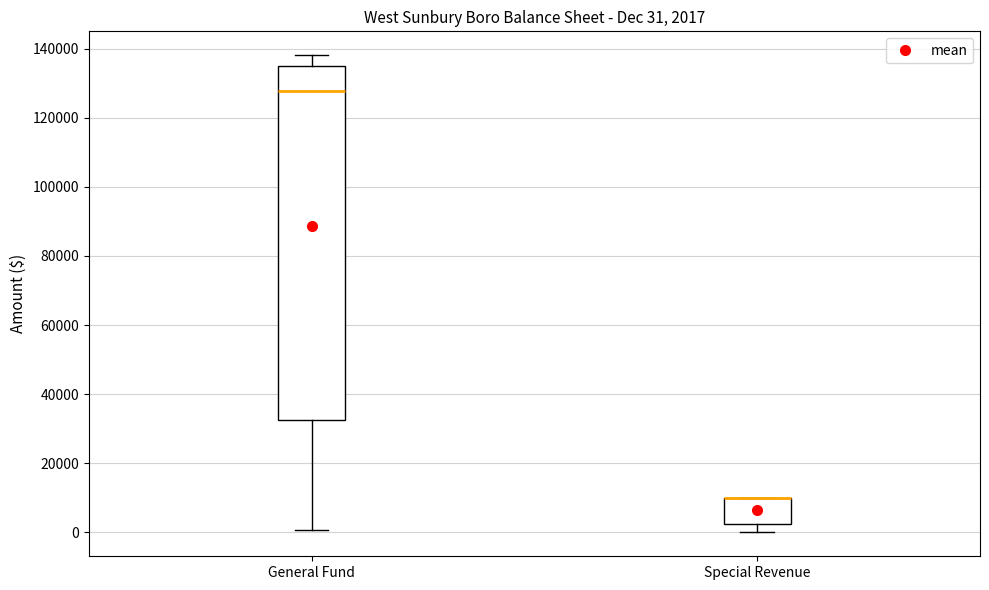

Which box is the tallest, from its lower edge to its upper edge?

General Fund